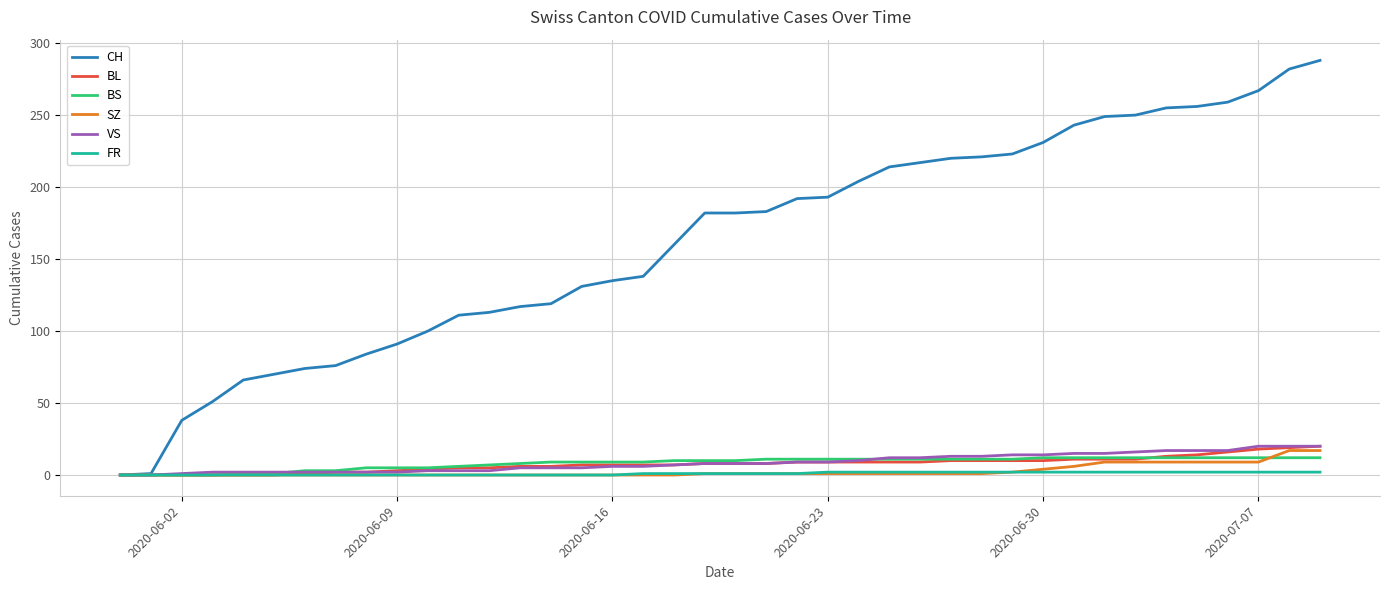

Which series has the largest total across all categories?

CH